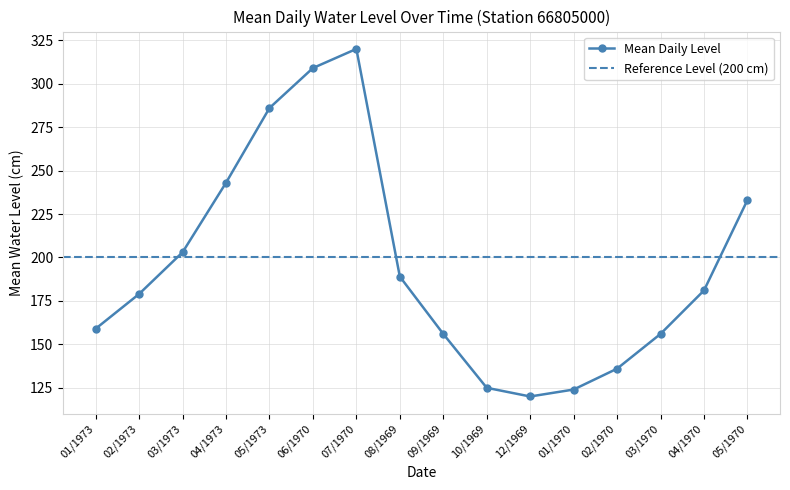

At which category does the data reach its first local valley?

12/1969